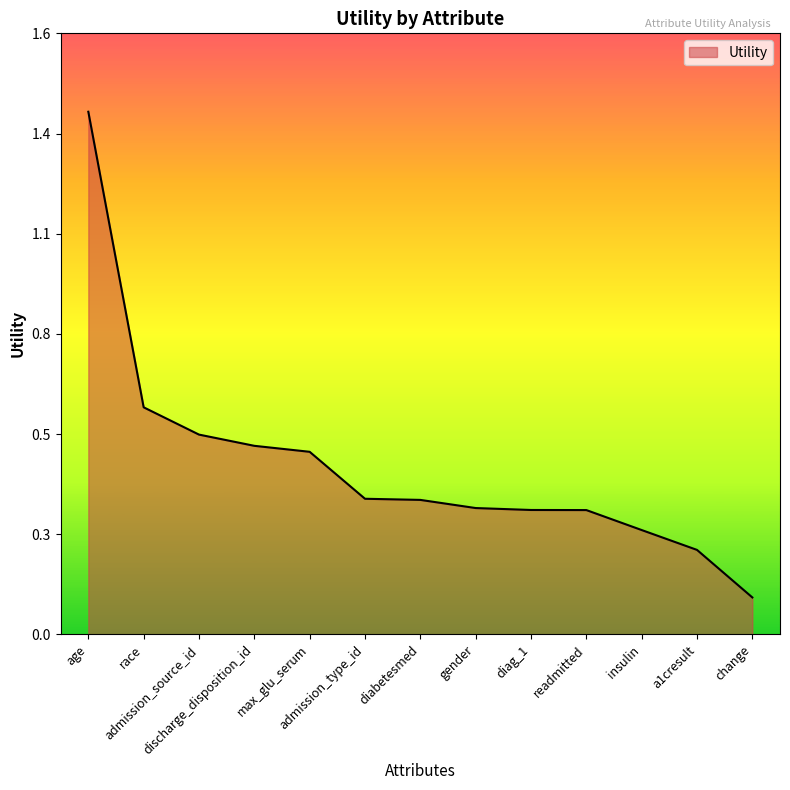

Which has a higher value, admission_type_id or age?

age